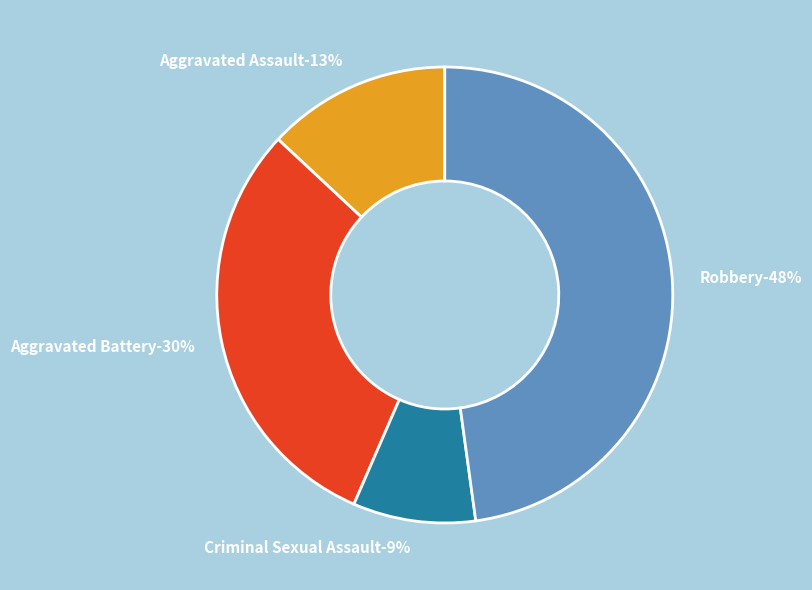

Rank the categories by value from highest to lowest.

Robbery, Aggravated Battery, Aggravated Assault, Criminal Sexual Assault